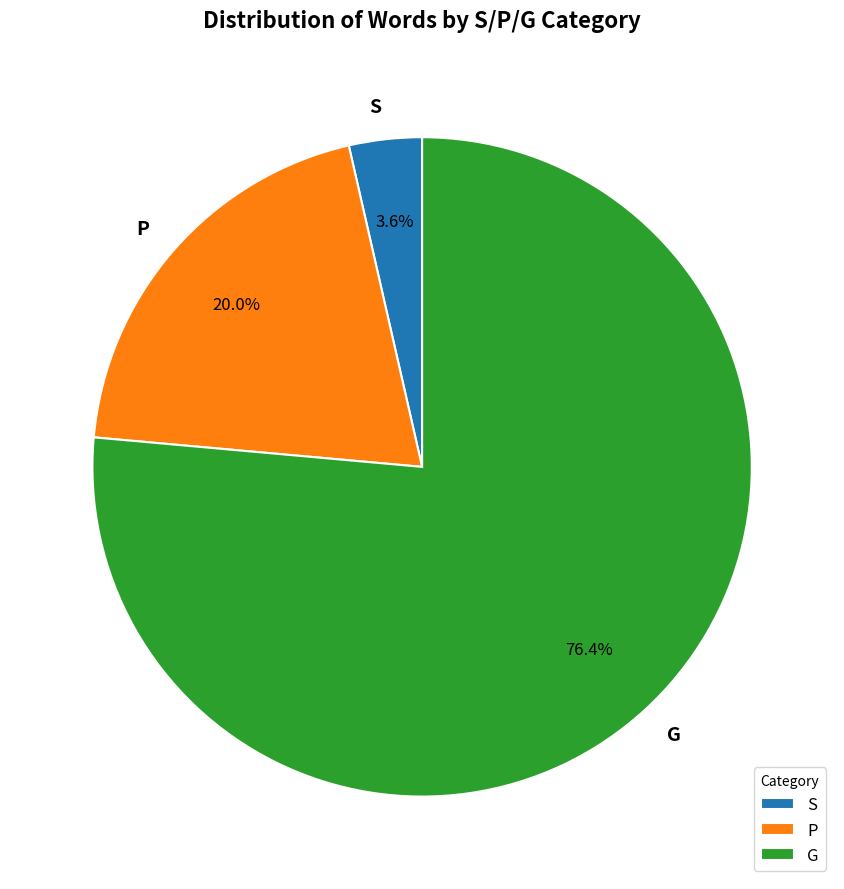

Rank the categories by value from highest to lowest.

G, P, S